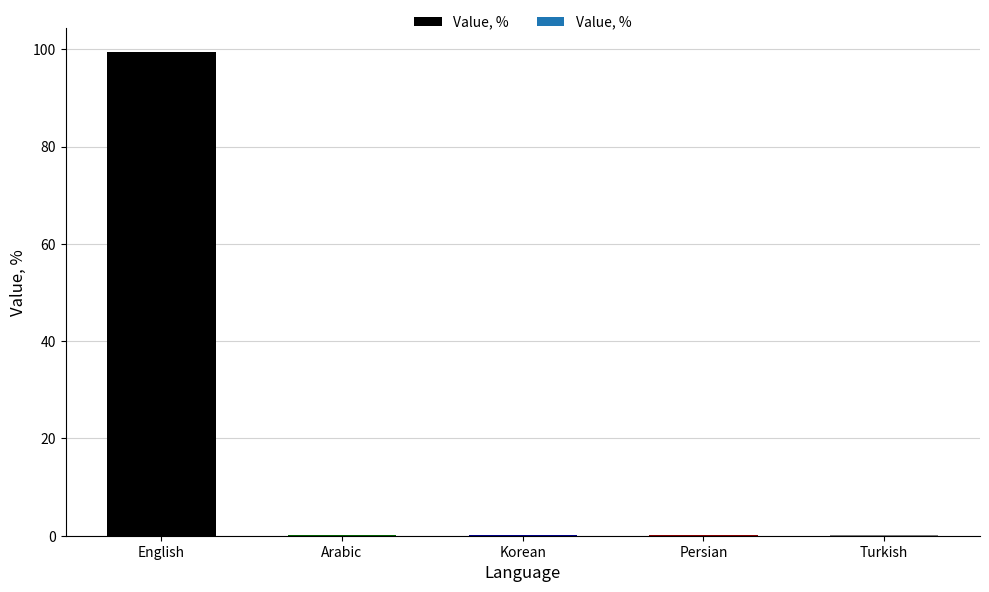

Between Turkish and English, which is larger?

English